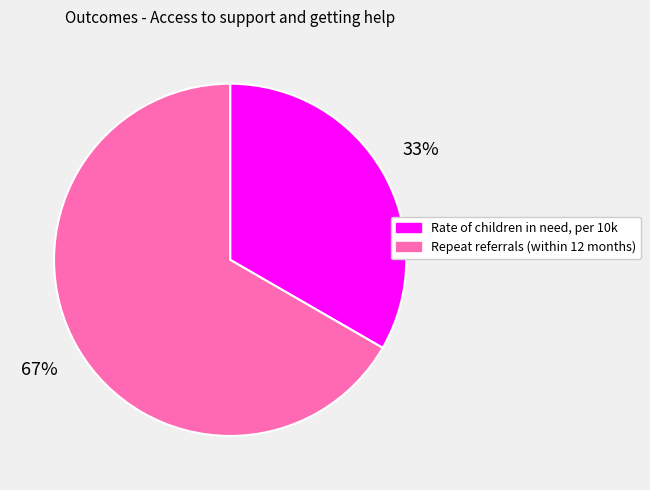

Count the number of slices in the pie.

2